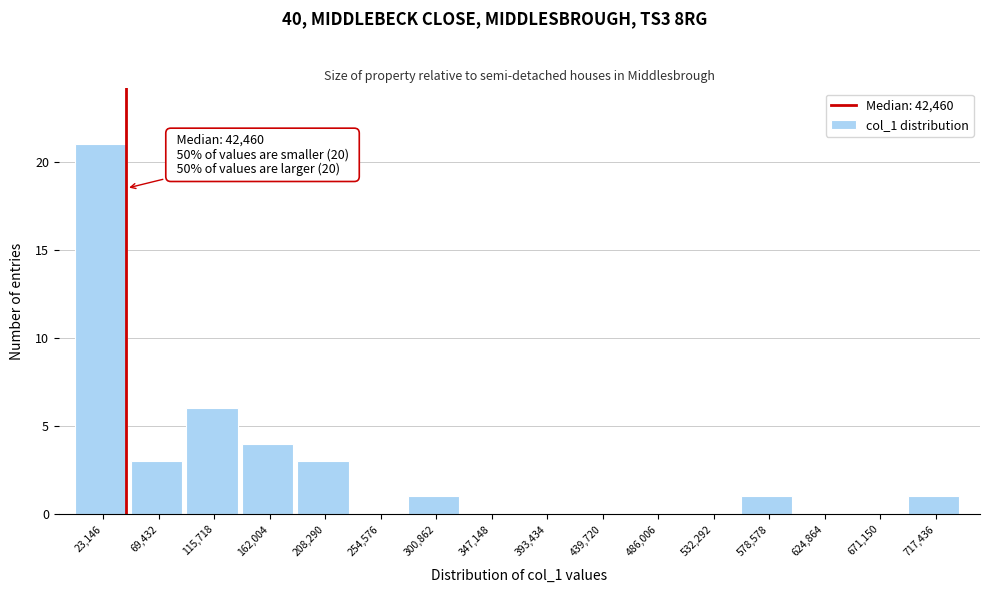

Which range on the x-axis has the tallest bar?

0 to 45000